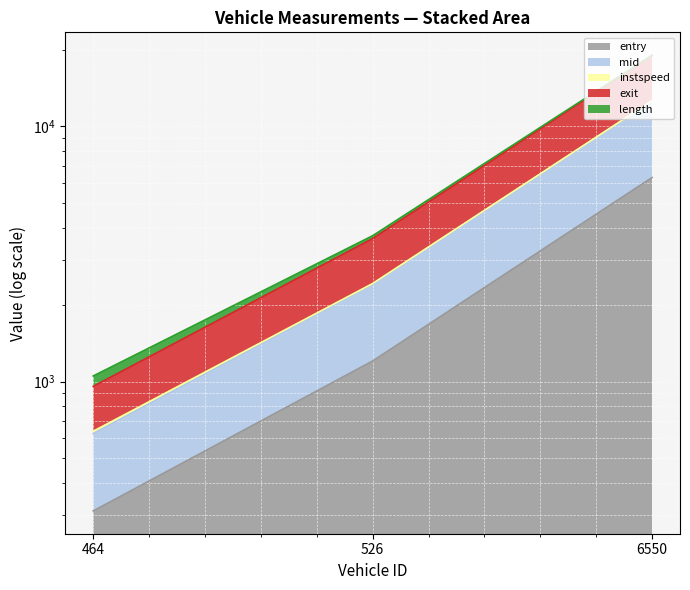

What is the maximum value shown in the chart?

19043.0